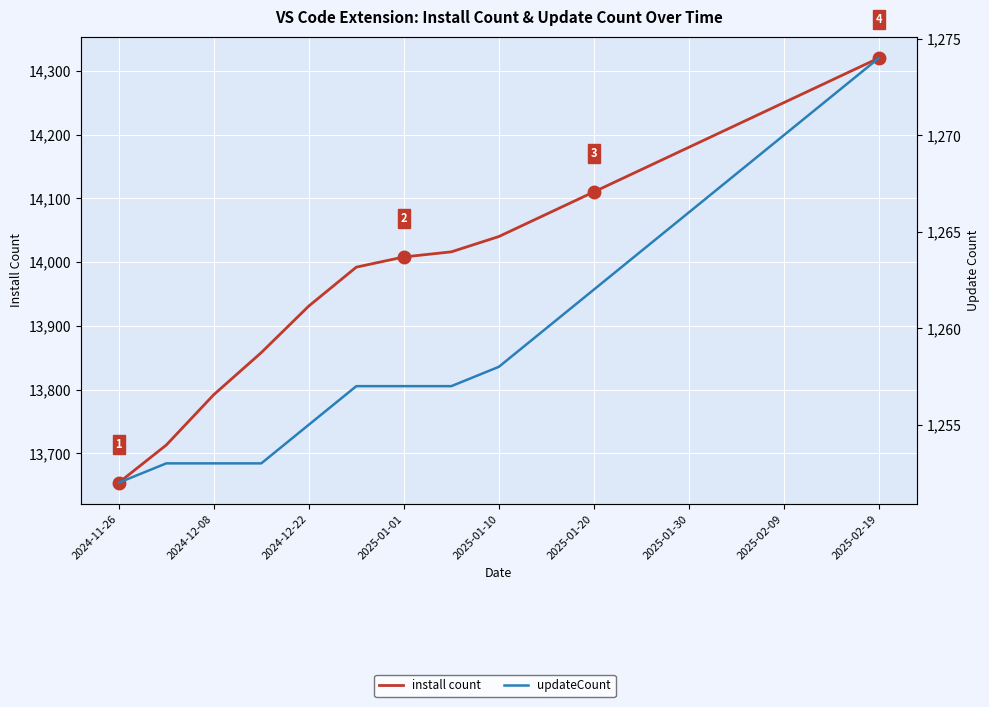

Count the number of data series in this chart.

2